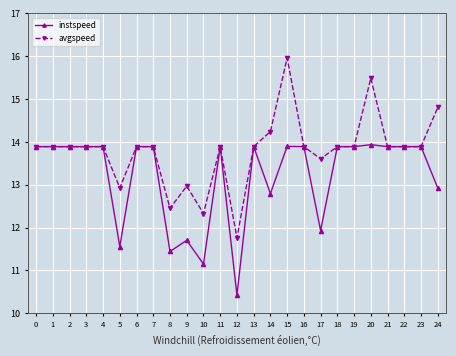

Rank the series at 24 from lowest to highest value.

instspeed, avgspeed